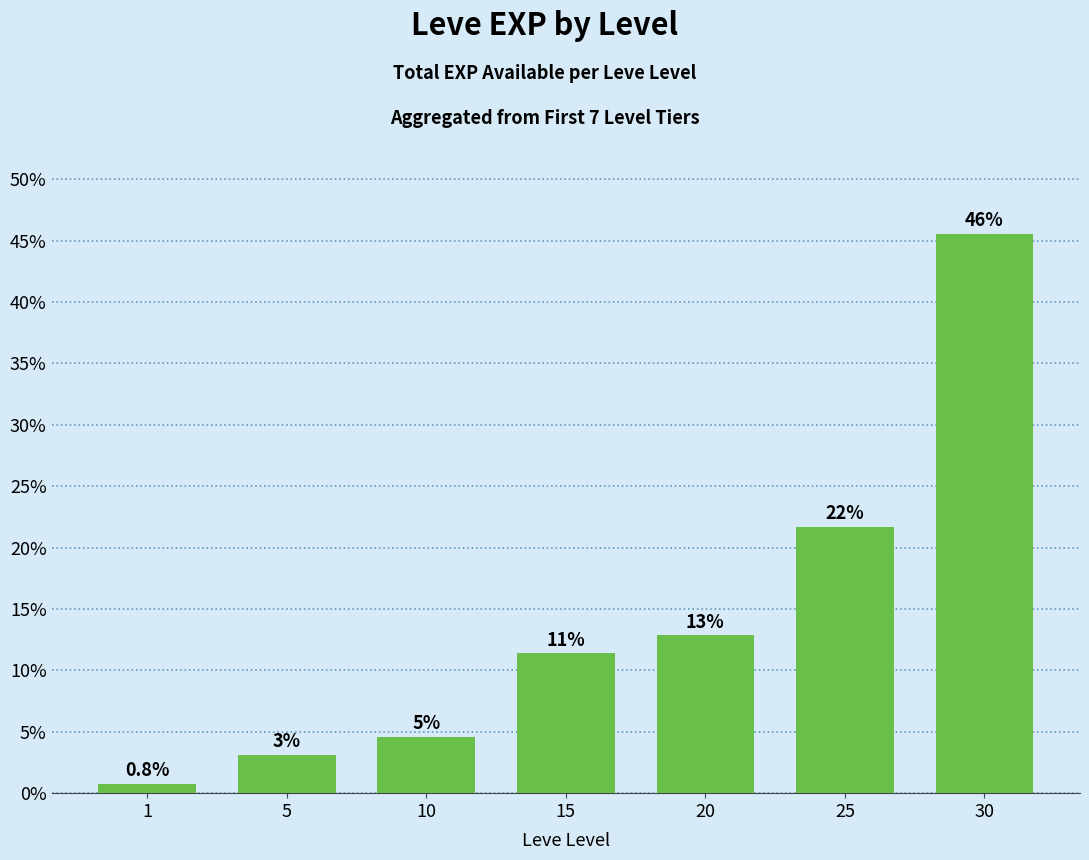

How many bars are there in total?

7